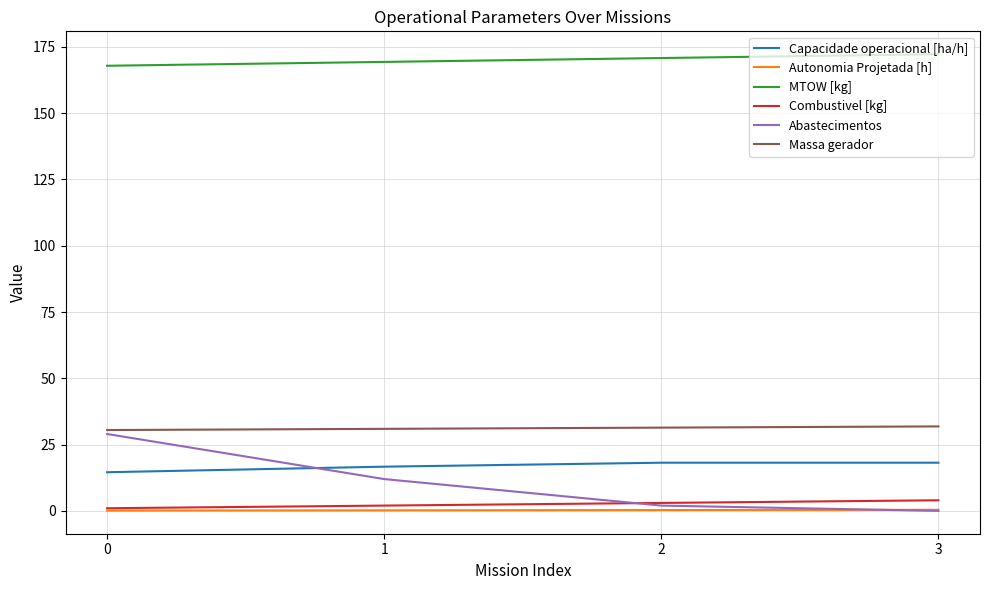

Does the chart display data point markers on the line(s)?

No